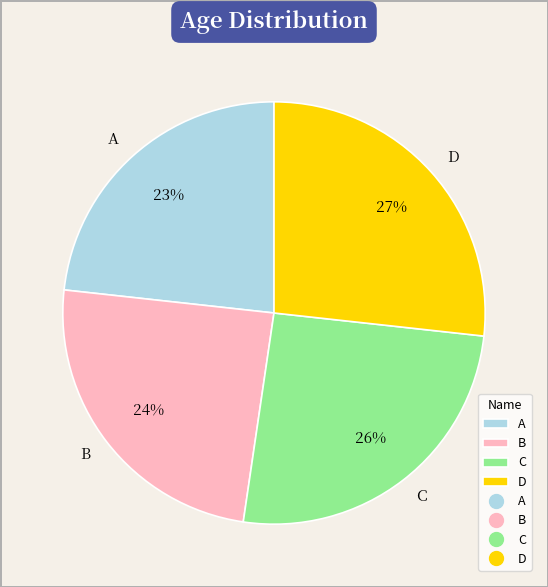

To the nearest percent, what is the average slice percentage?

25%